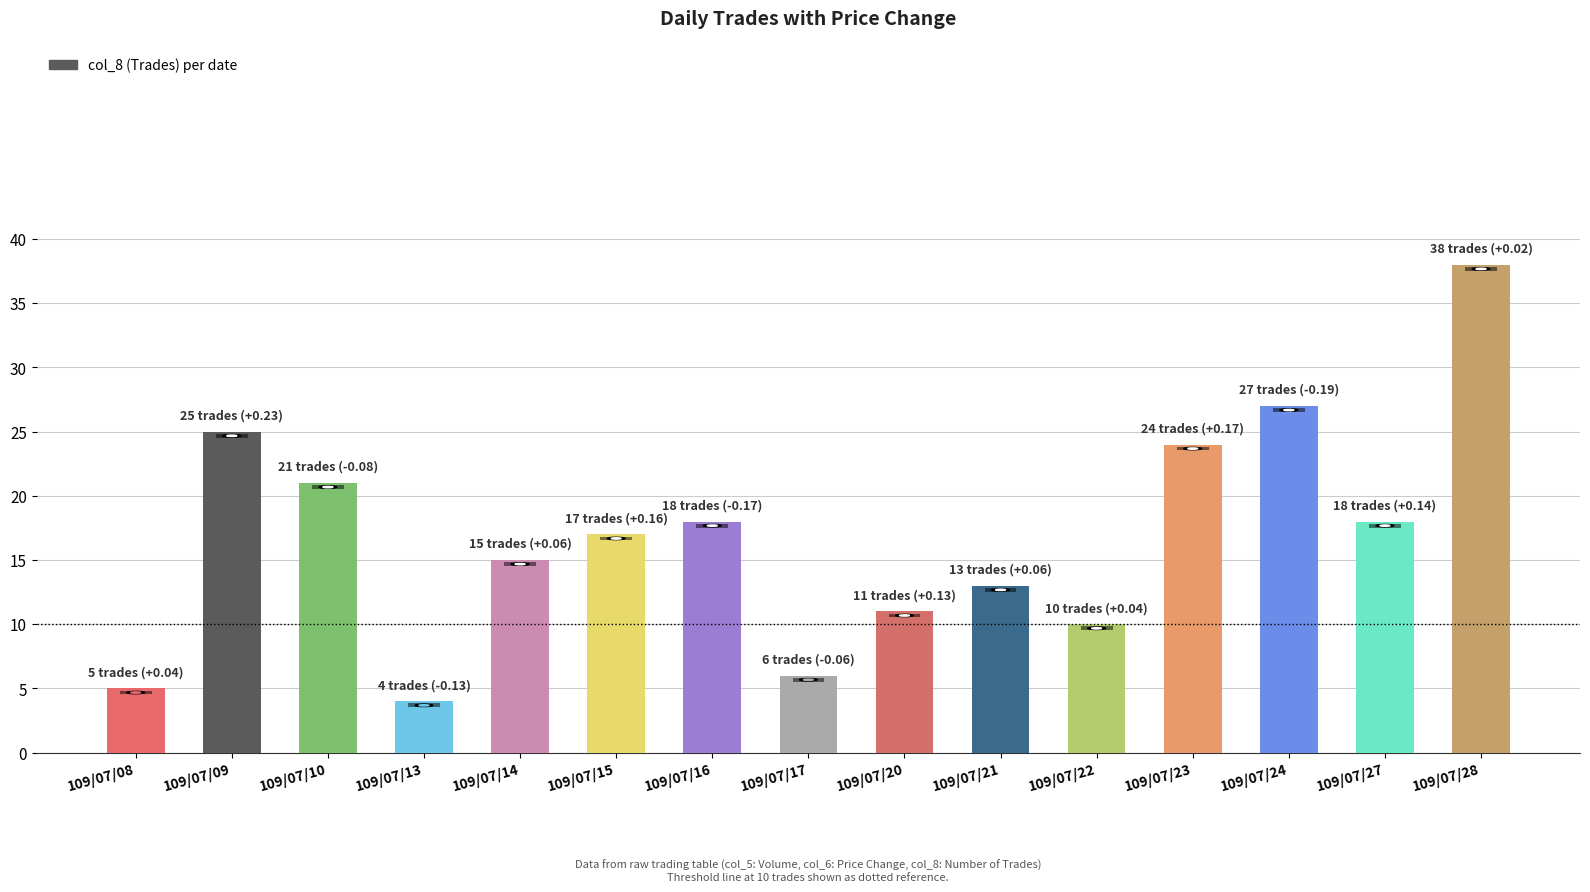

What is the value of the 4th bar from the left?

4